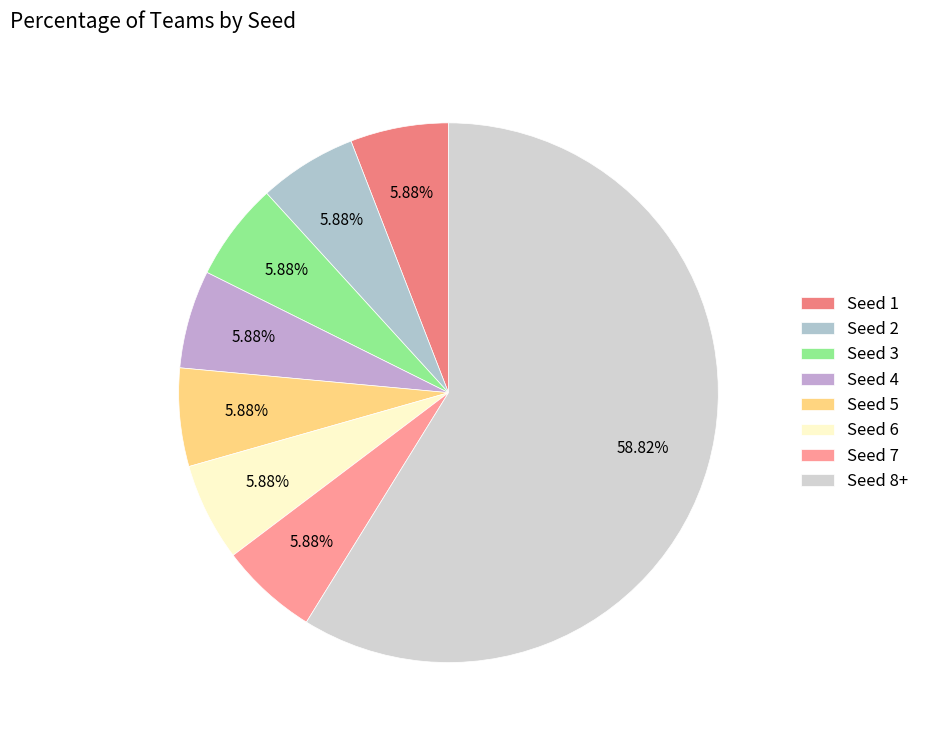

To the nearest percent, what is the combined percentage of Seed 5 and Seed 3?

12%